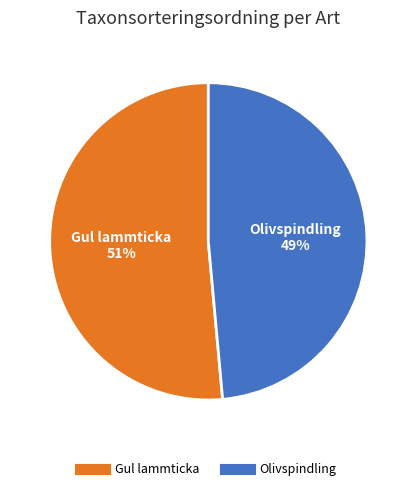

Which has a higher value, Gul lammticka or Olivspindling?

Gul lammticka